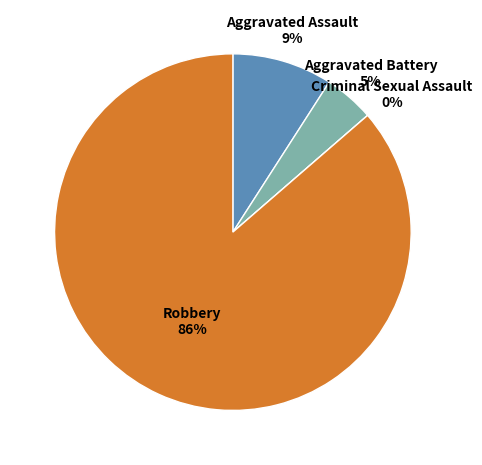

Combined, do Criminal Sexual Assault and Robbery account for over 50%?

Yes